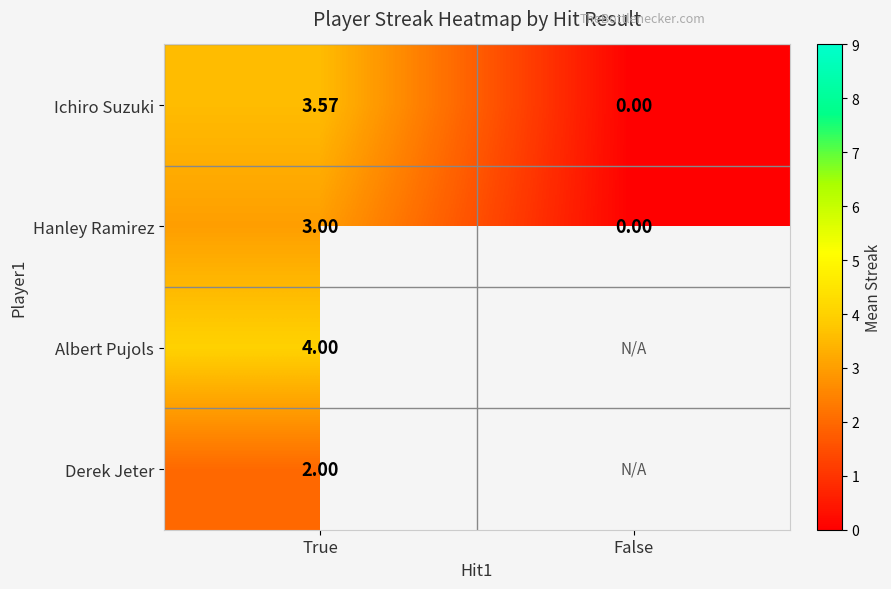

What is the difference between the highest and lowest values at True?

2.0